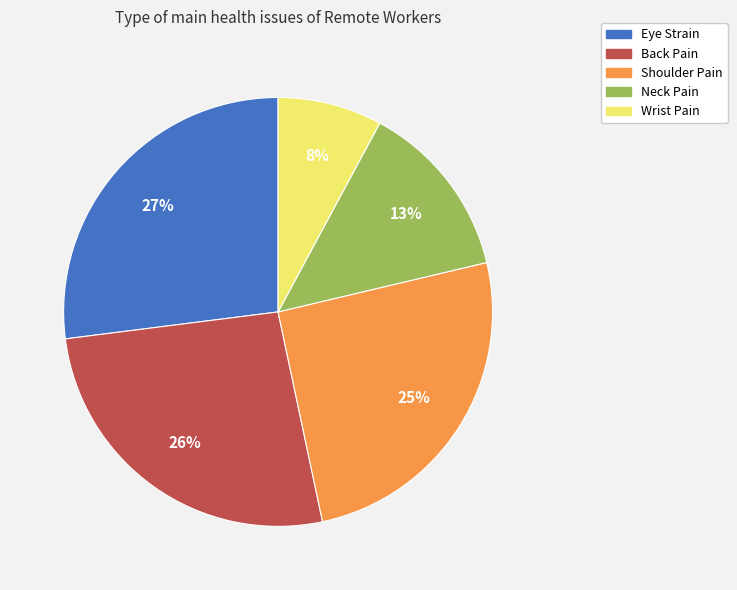

How many segments does this pie chart have?

5